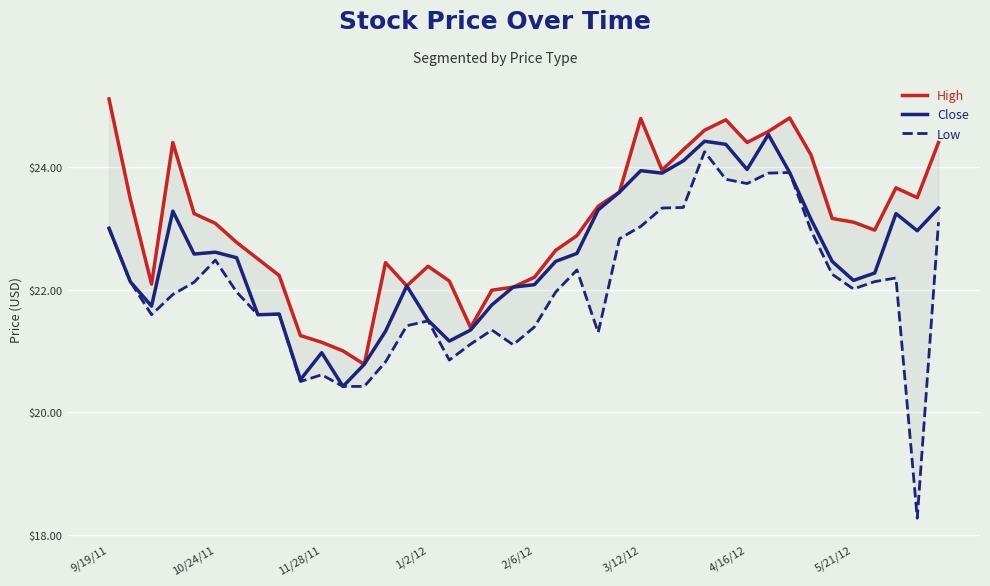

Where is Low nearest to the value 21?

19